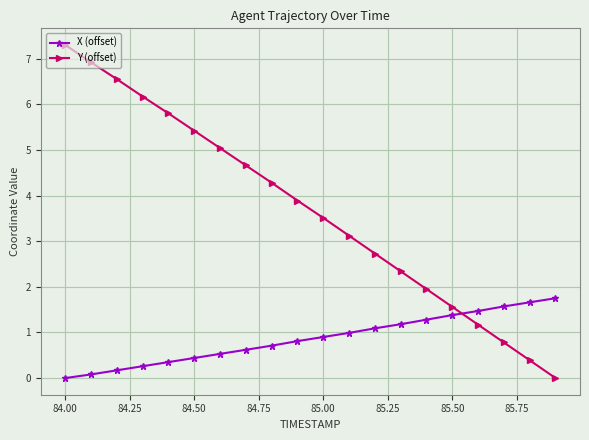

At how many categories does at least one series exceed 2?

14